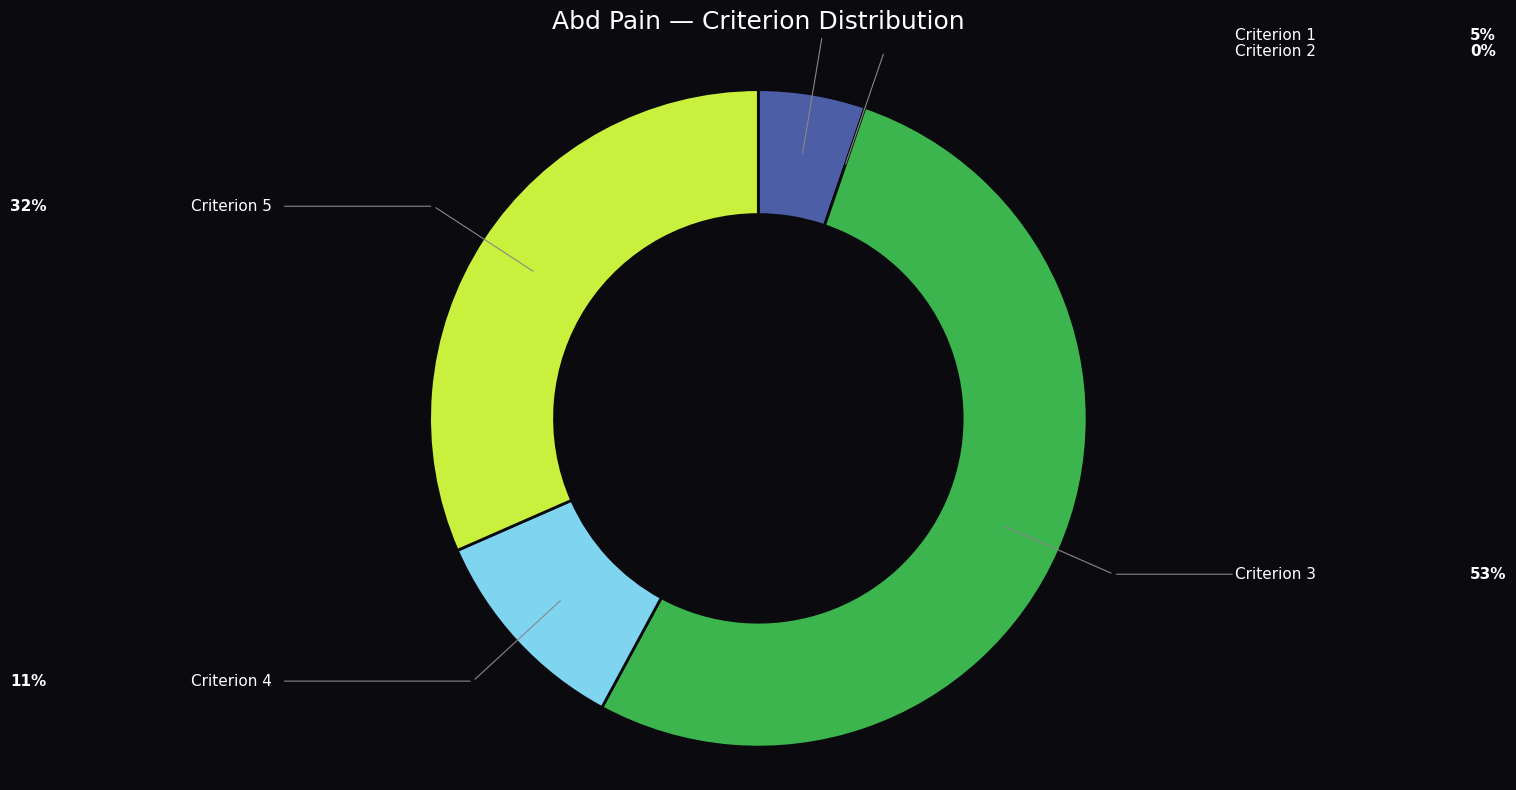

Is there a majority slice in this chart?

Yes